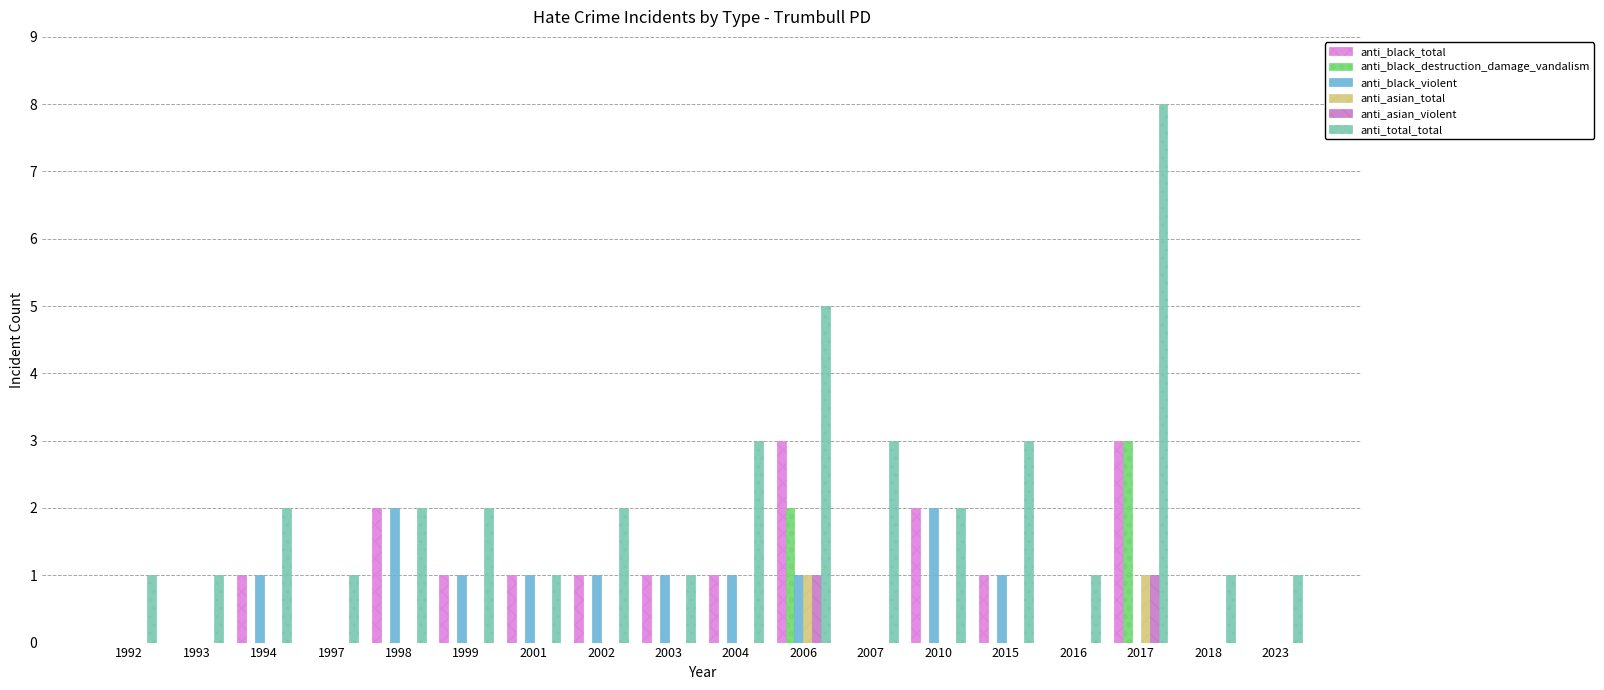

How many anti_black_total values are between 0 and 1?

14